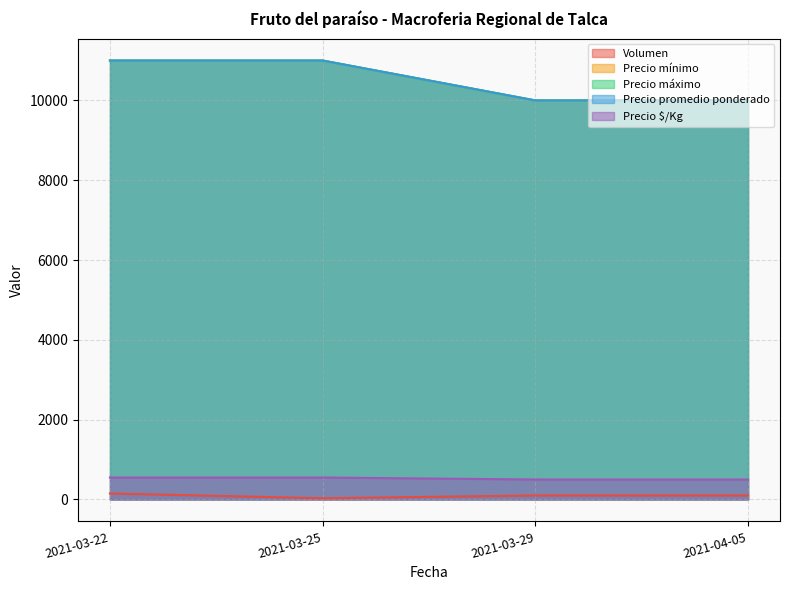

List the labels in order of Precio mínimo value, largest first.

2021-03-22, 2021-03-25, 2021-03-29, 2021-04-05